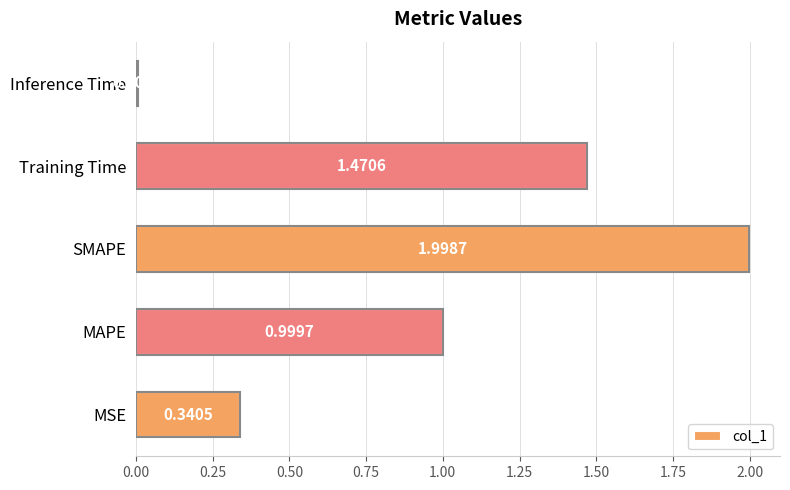

List the labels in order of value, smallest first.

Inference Time, MSE, MAPE, Training Time, SMAPE